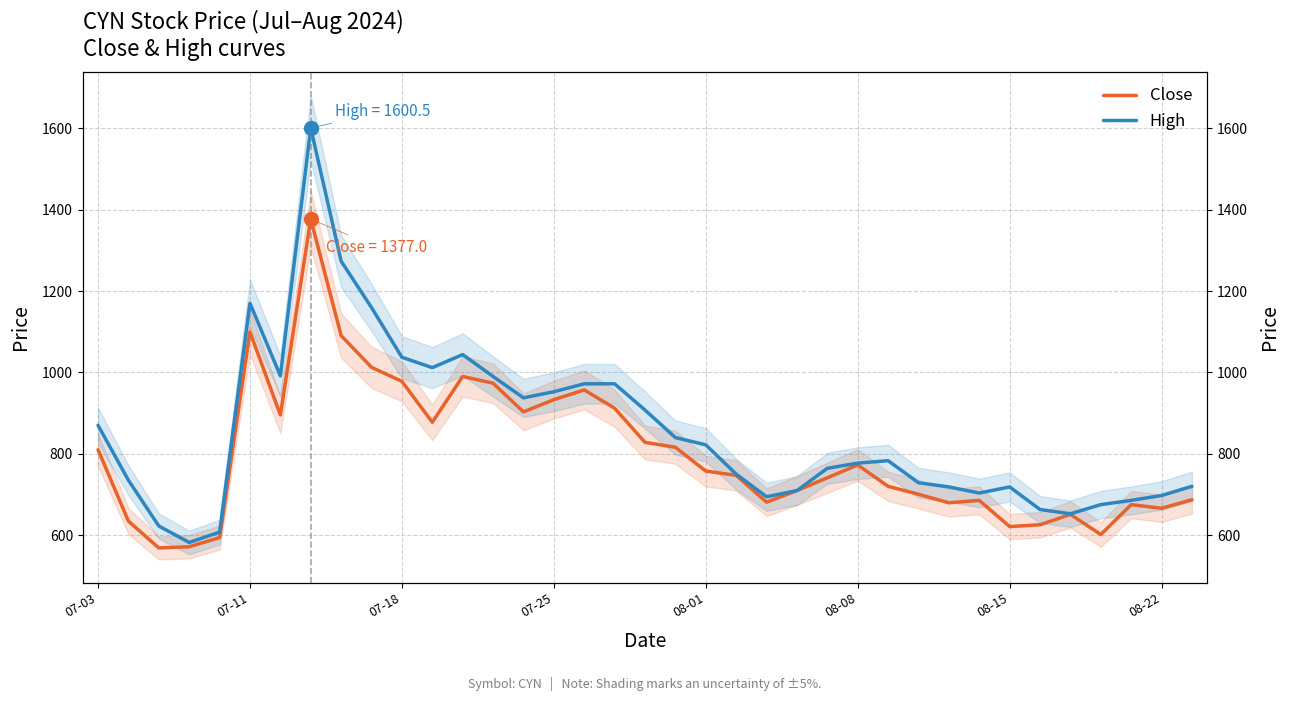

How many values in the High series exceed 777?

18